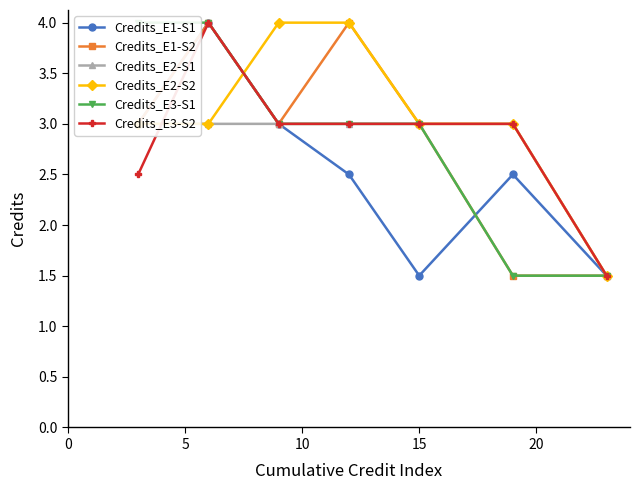

What is the smallest value displayed?

1.5